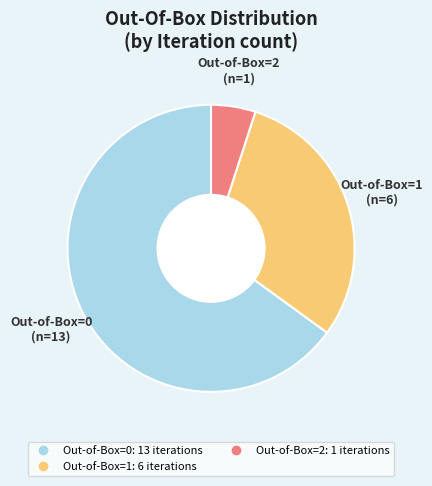

How many segments does this pie chart have?

3